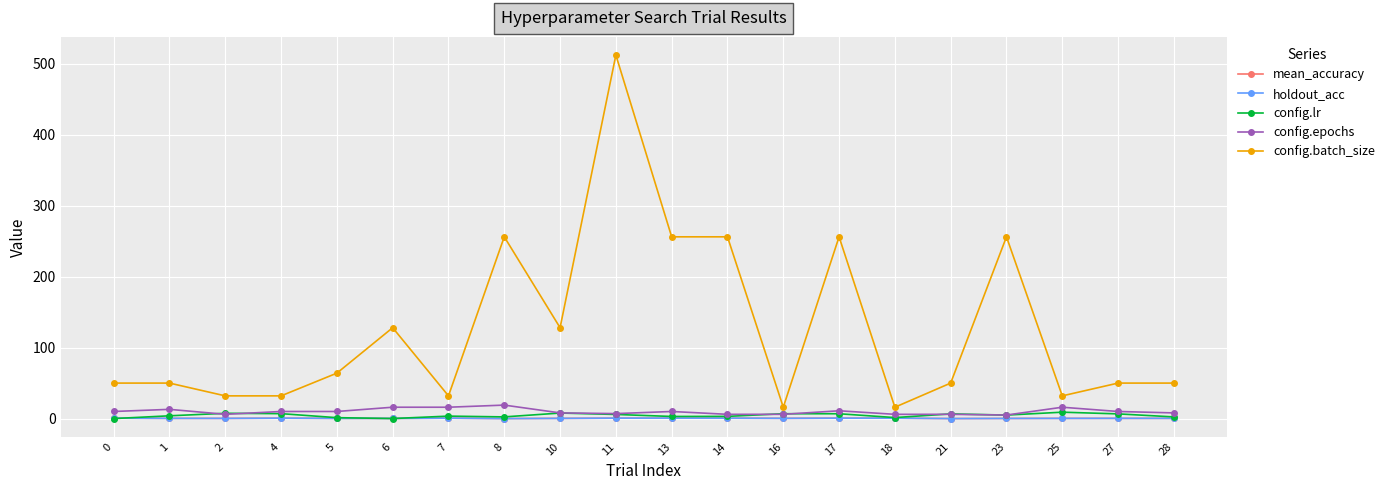

Which series changed the most between 4 and 18?

config.batch_size